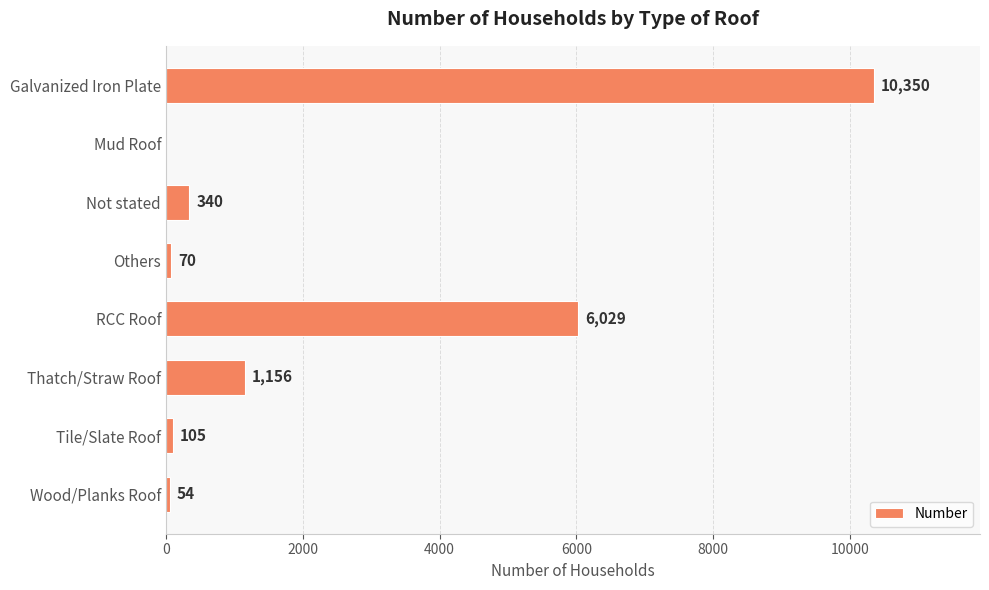

What is the ratio of the value at Not stated to the value at Others?

4.9